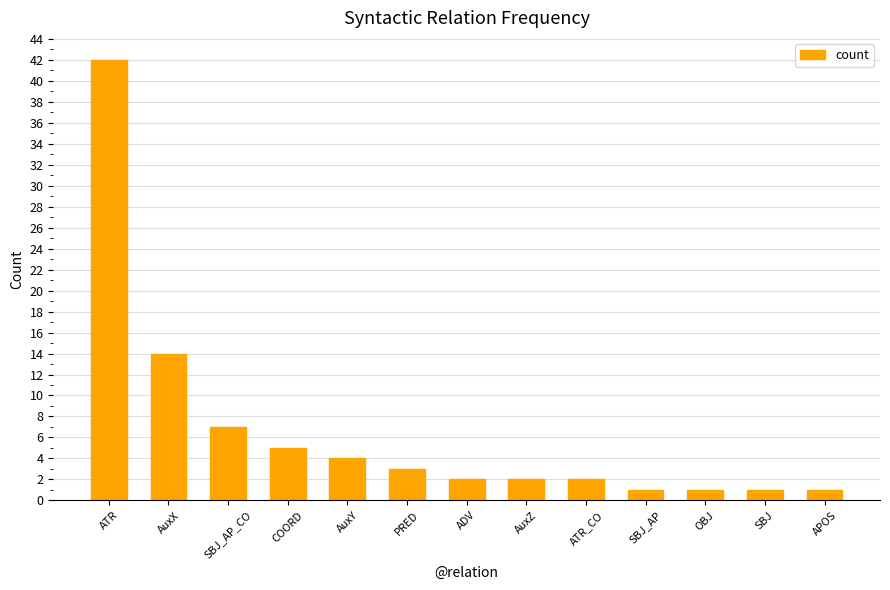

What position from the right is AuxZ?

6